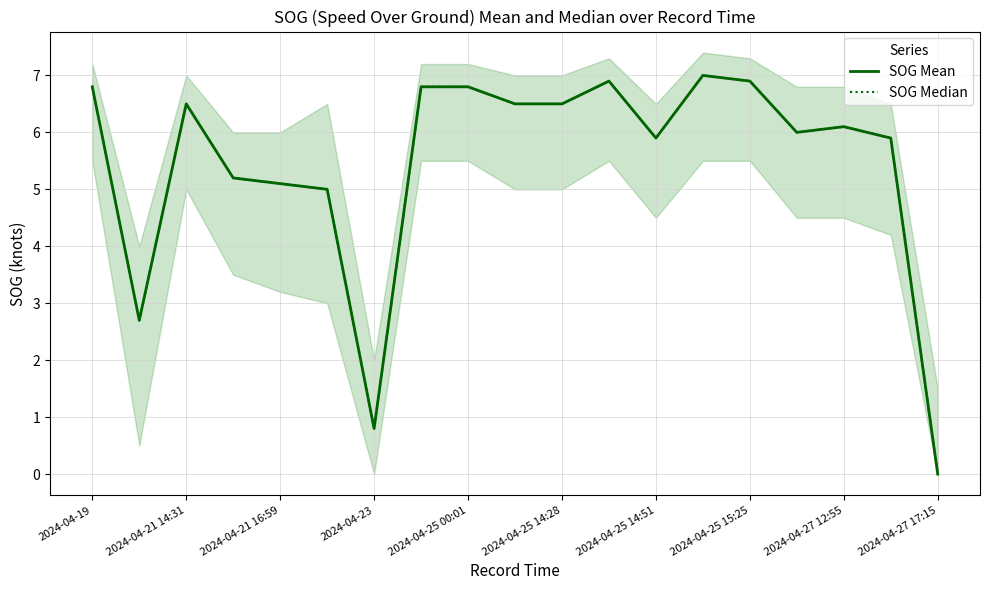

True or false: SOG Mean has a value of 9.1 at 2024-04-21 16:59.

False